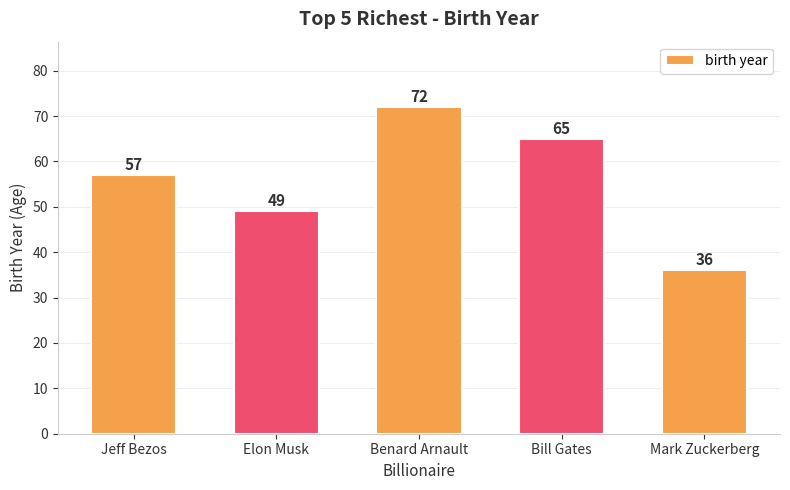

What is the value of the 4th bar from the left?

65